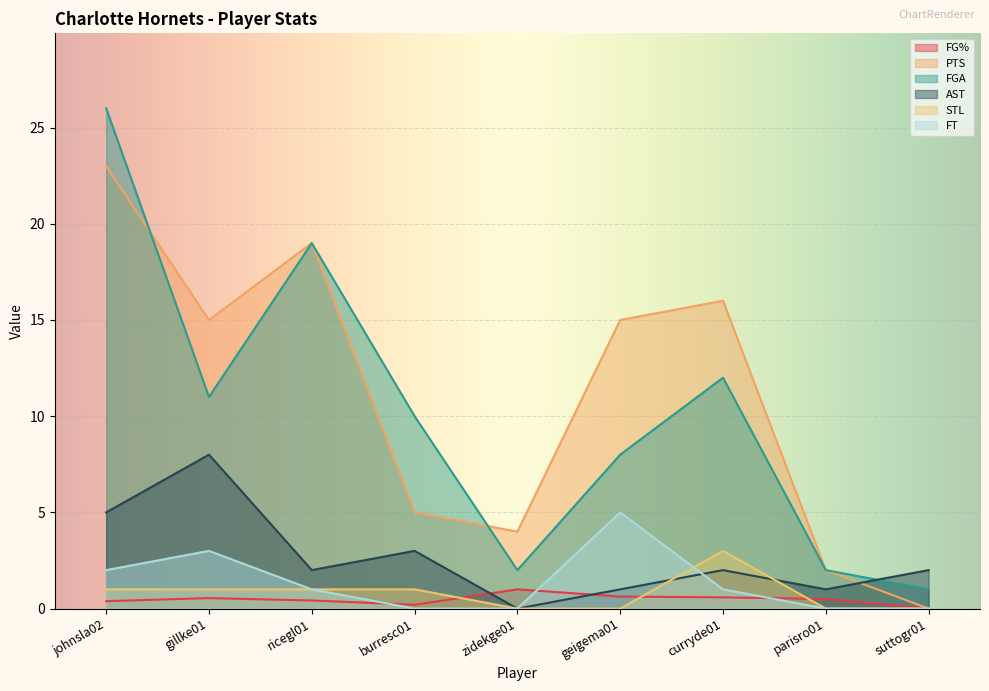

Count the number of data series in this chart.

6